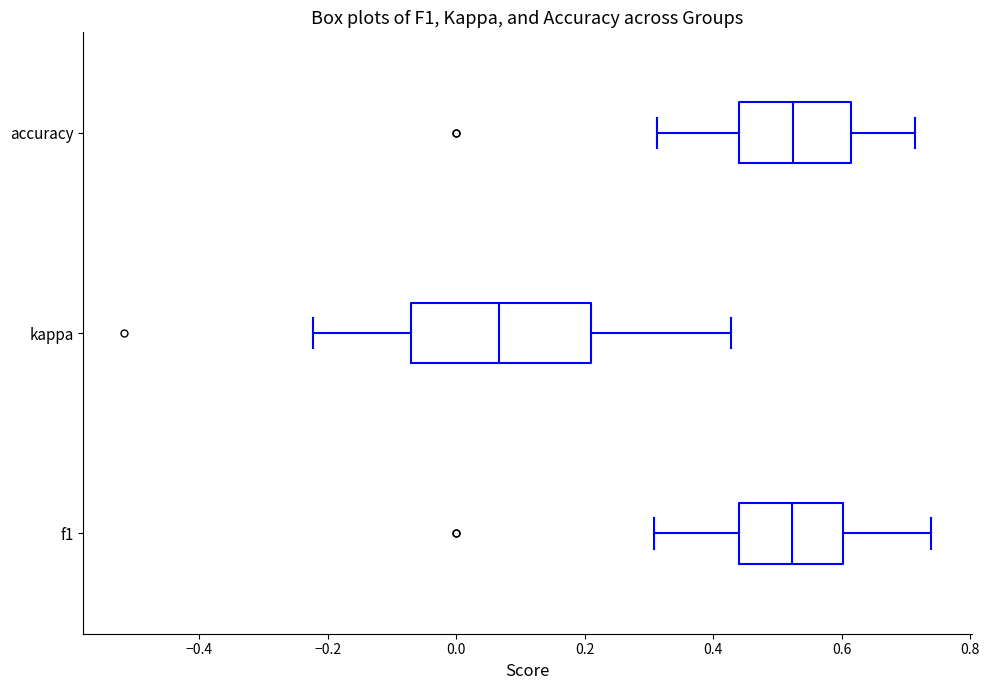

Reading bottom to top, transcribe this box plot: for each box, give where its median line is, the range the box spans, and where its two whiskers end, as read against the x-axis. The values are not printed on the chart, so give them approximately, as read against the axis.

f1: median 0.52, box 0.44 to 0.60, whiskers 0.30 to 0.74
kappa: median 0.06, box -0.08 to 0.22, whiskers -0.22 to 0.42
accuracy: median 0.52, box 0.44 to 0.62, whiskers 0.32 to 0.72